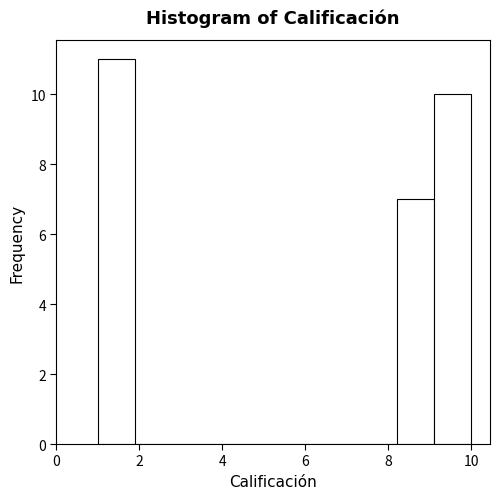

Reading left to right, list every bar in this chart as the range it spans on the x-axis followed by its height. Neither the bar edges nor the heights are printed on the chart, so give them approximately, as read against the axes.

1.0 to 1.9: 11
1.9 to 2.8: 0
2.8 to 3.7: 0
3.7 to 4.6: 0
4.6 to 5.5: 0
5.5 to 6.4: 0
6.4 to 7.3: 0
7.3 to 8.2: 0
8.2 to 9.1: 7
9.1 to 10.0: 10